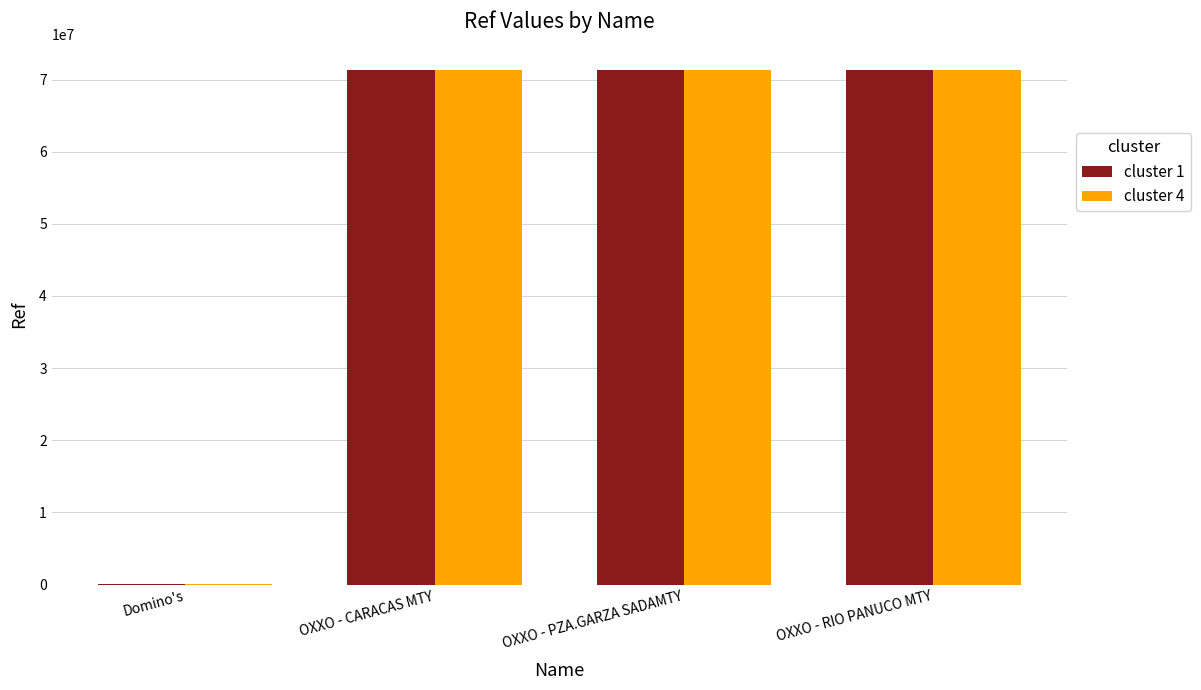

What is the greatest value displayed?

71322416